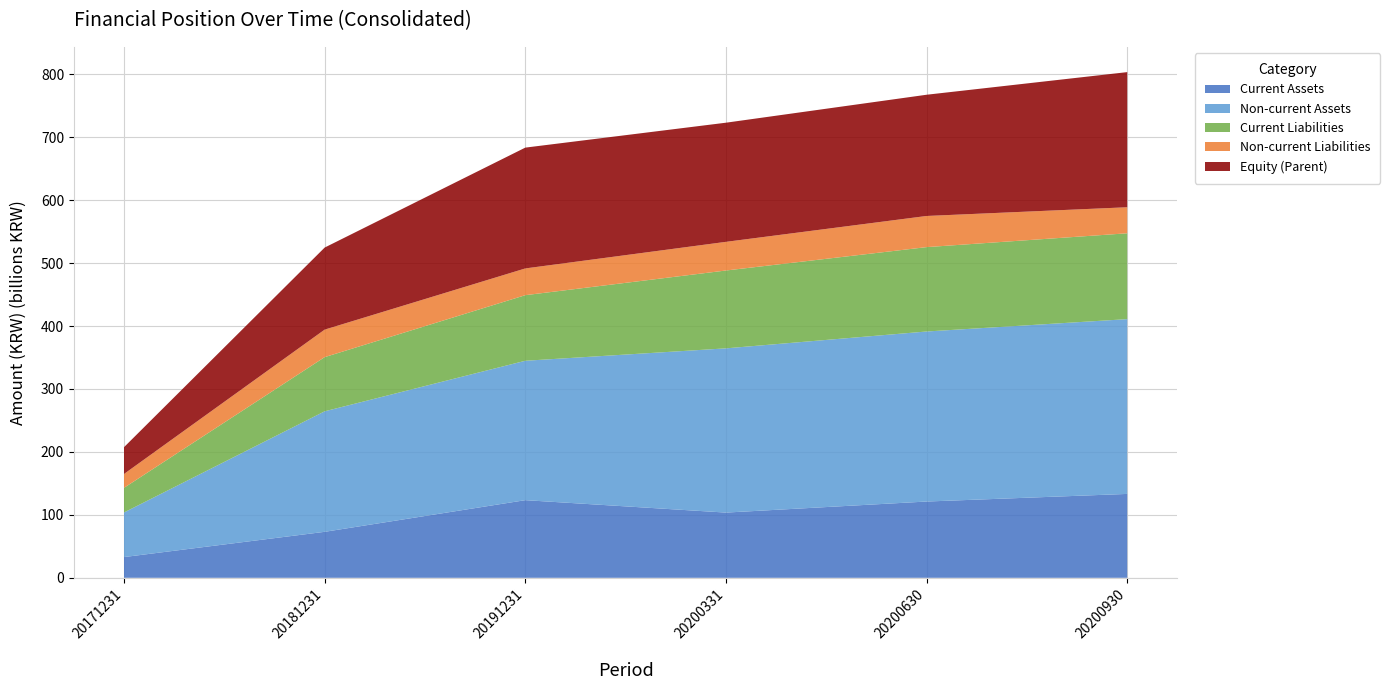

Reading right to left, list all the values displayed in this chart.

Current Assets: 133281384435	121177830806	103618335337	123354008557	73048199983	32933767066
Non-current Assets: 277722649000	270187006719	260964099347	221512900826	191500173069	70845292015
Current Liabilities: 136416624315	134081720614	123706133043	104222795417	86087395676	39183430029
Non-current Liabilities: 41378040794	49489822364	45539062801	42499703497	43715708513	22033896101
Equity (Parent): 214724830656	192640710210	189320776240	191969949921	130379777046	42561732951